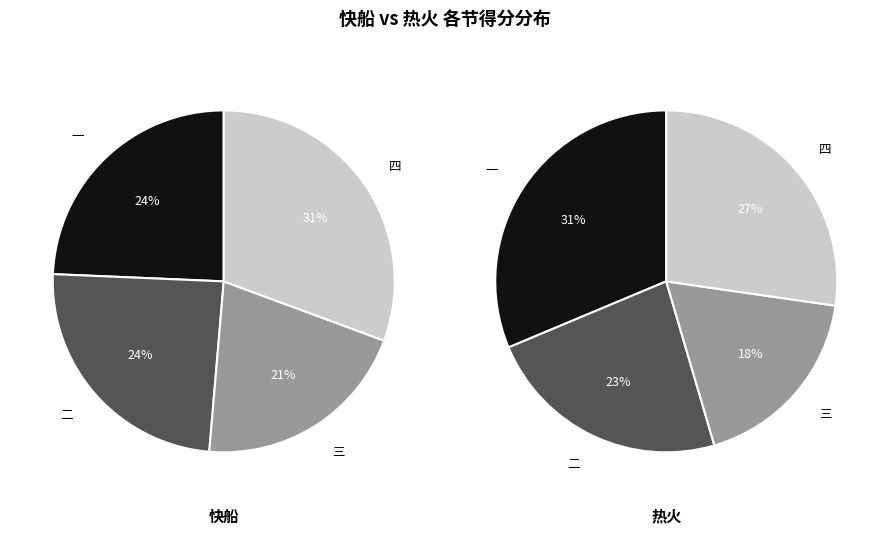

How many slices are in this pie chart?

4